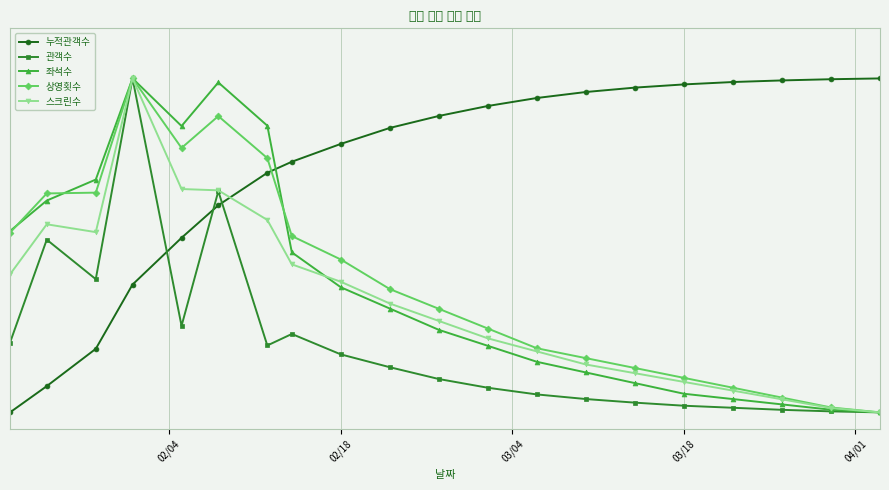

List the series in order of their peak value, highest first.

누적관객수, 관객수, 좌석수, 상영횟수, 스크린수